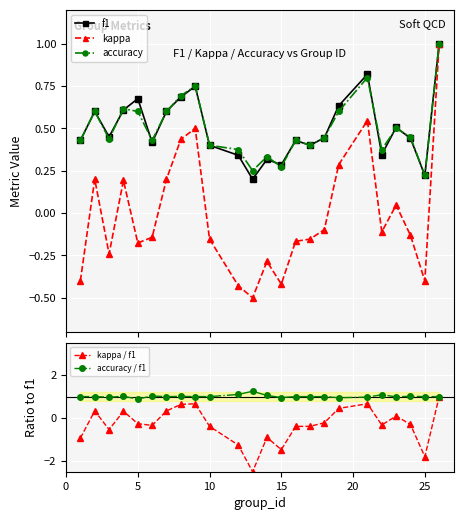

True or false: accuracy has more than 1 interior local peaks.

True